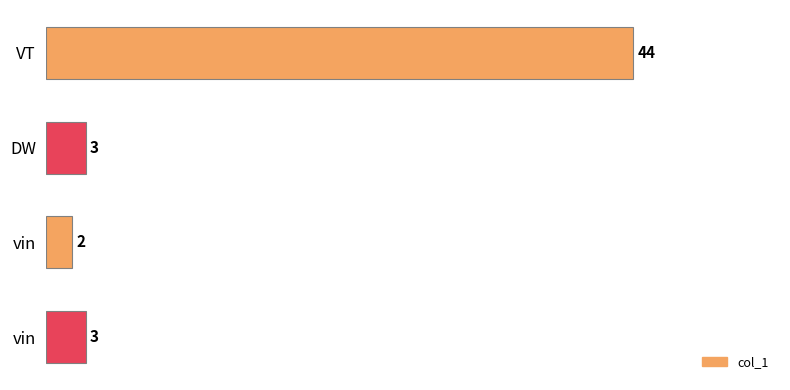

List the labels in order of value, largest first.

VT, DW, vin, vin